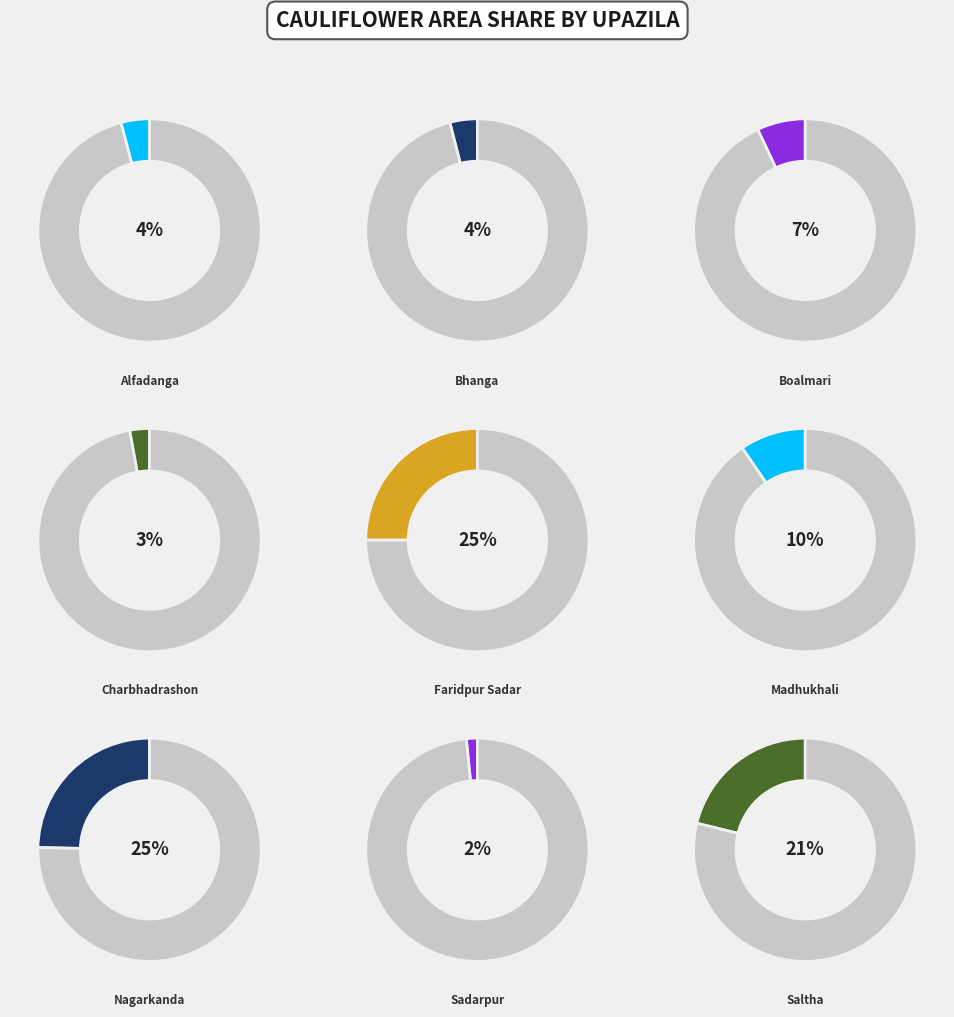

What percentage is the Bhanga slice, to the nearest percent?

4%